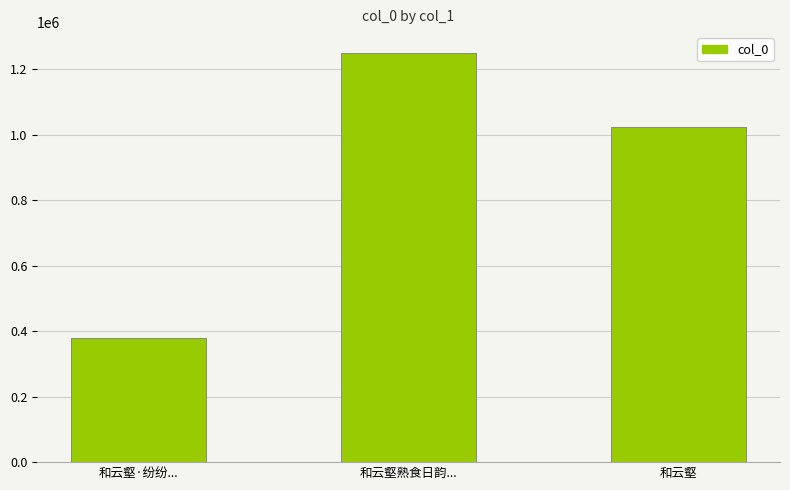

How many bars are there in total?

3